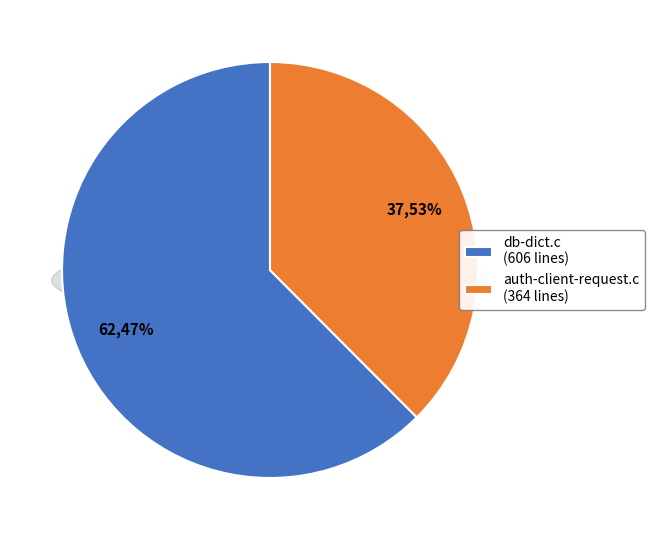

To the nearest percent, what is the difference between the db-dict.c and auth-client-request.c slice percentages?

25%